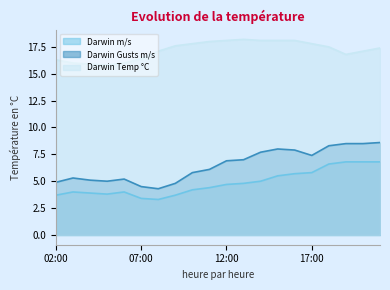

True or false: Darwin m/s has more than 2 points higher than both neighbors.

False